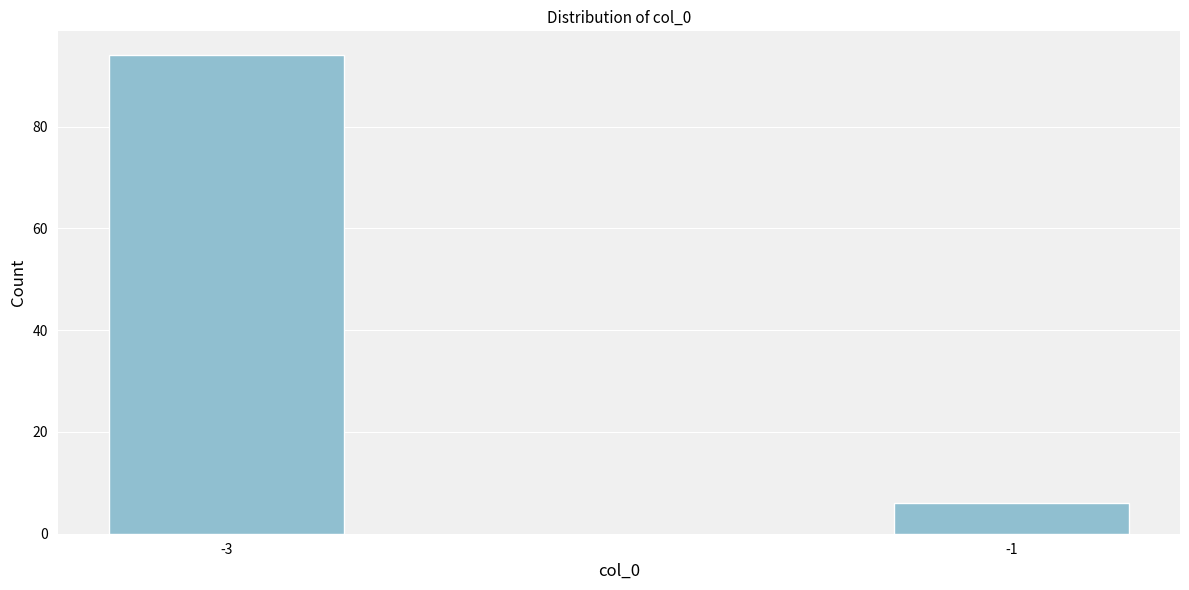

Reading left to right, list all the values displayed in this chart.

-3=94	-1=6